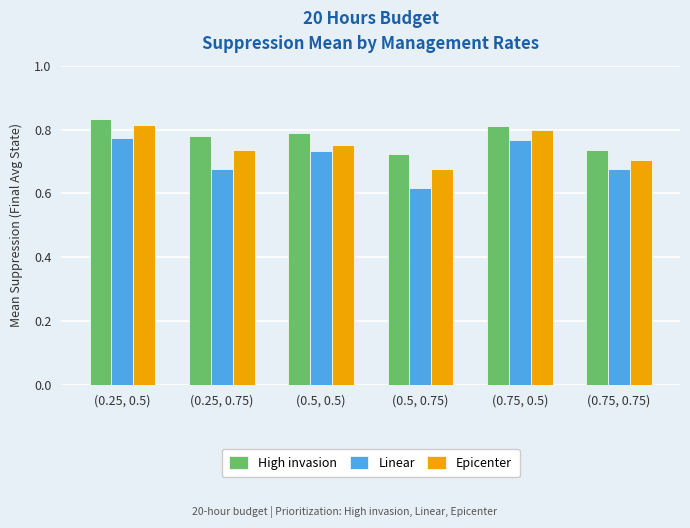

Which series has the largest total across all categories?

High invasion